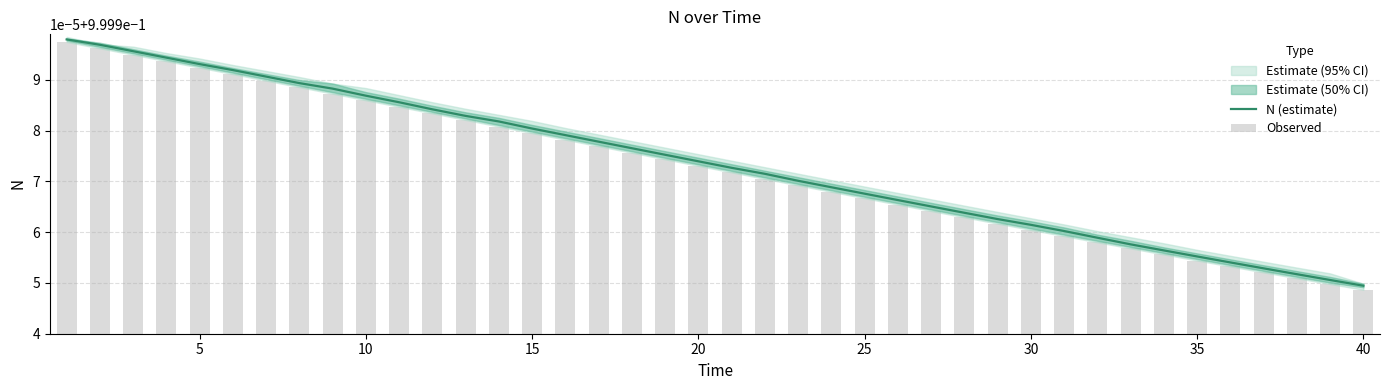

Is it true that N (estimate) equals 1.4 at 11?

False